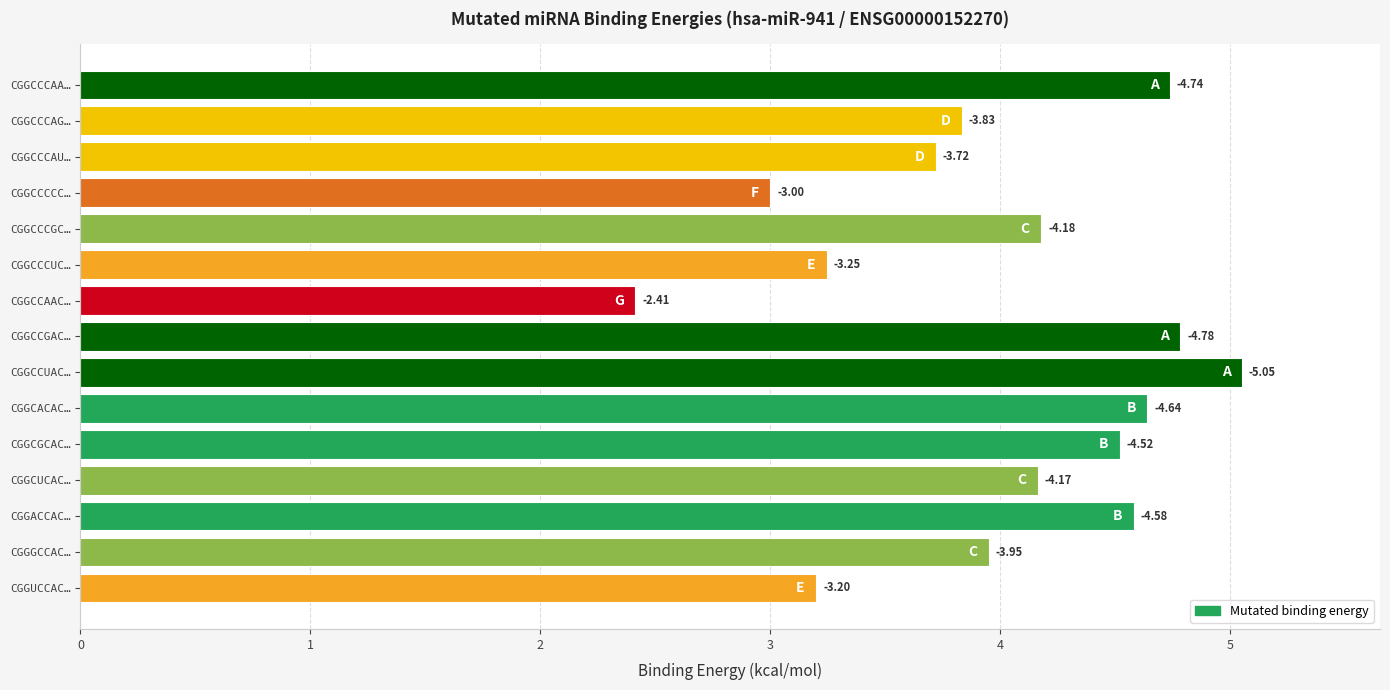

At which category does the chart reach its minimum across all series?

CGGCCAAC…